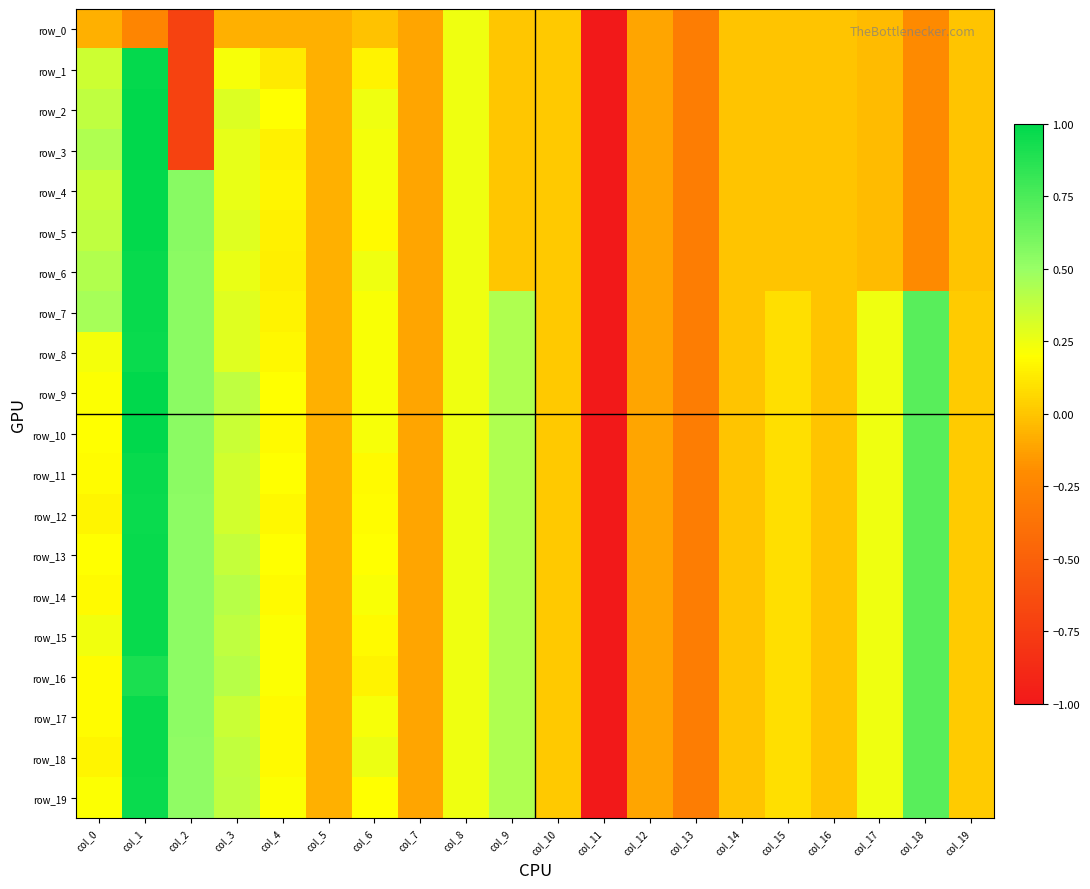

At how many categories does at least one series exceed -1?

19